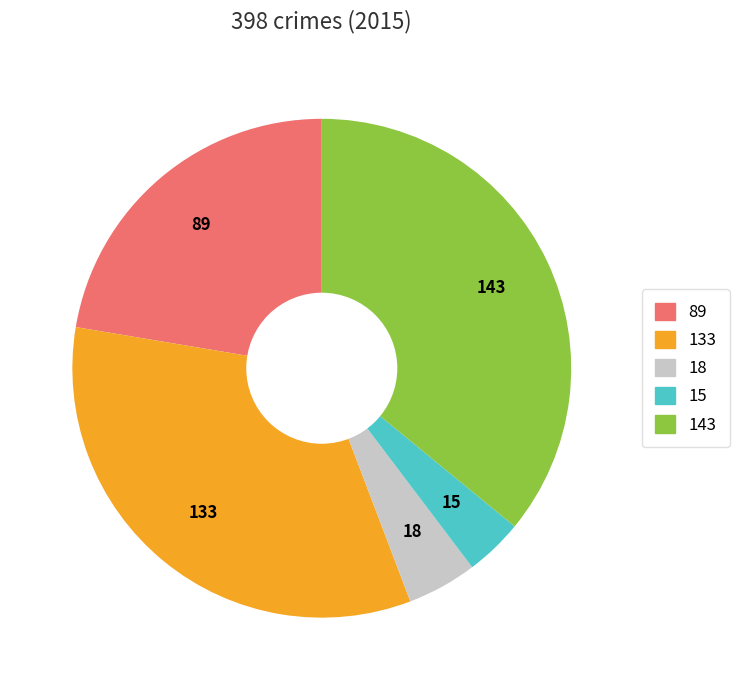

Does any single category account for the majority?

No